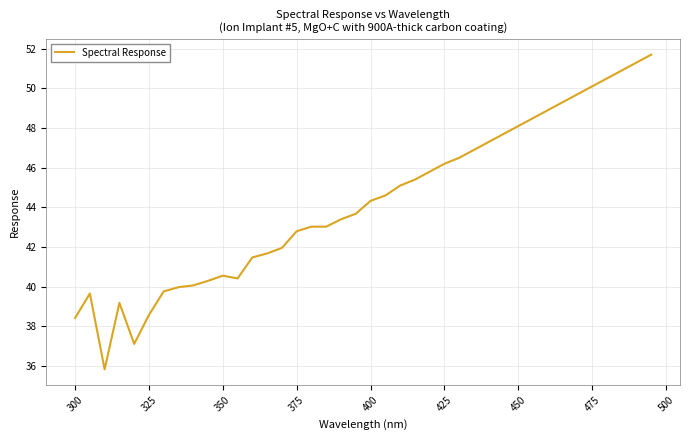

What is the difference between the maximum and minimum values?

15.9